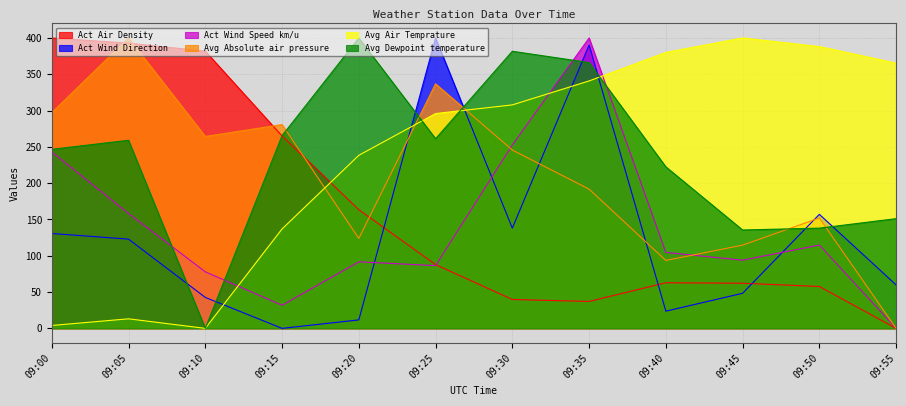

After their last crossing, which series has the higher values: Avg Dewpoint temperature or Act Air Density?

Avg Dewpoint temperature